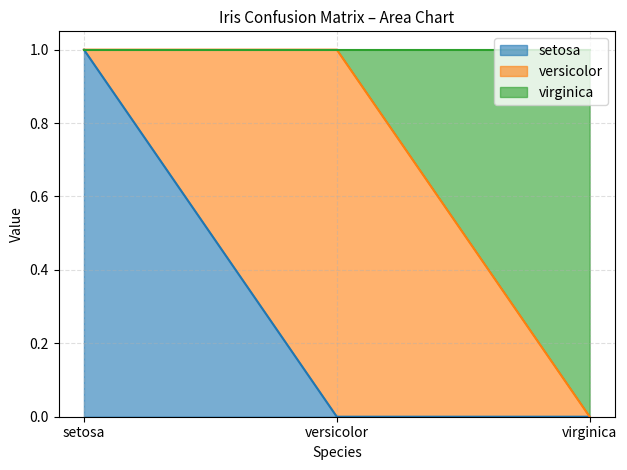

Does the chart display data point markers on the line(s)?

No